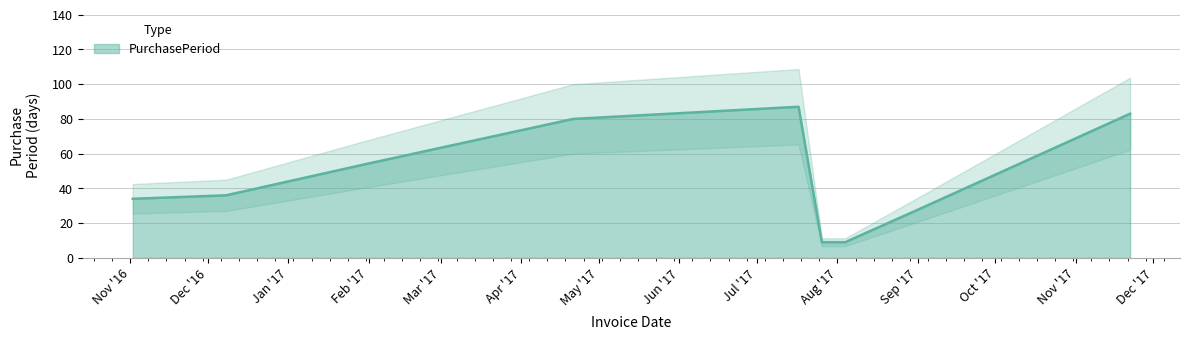

How many values are below 36?

4